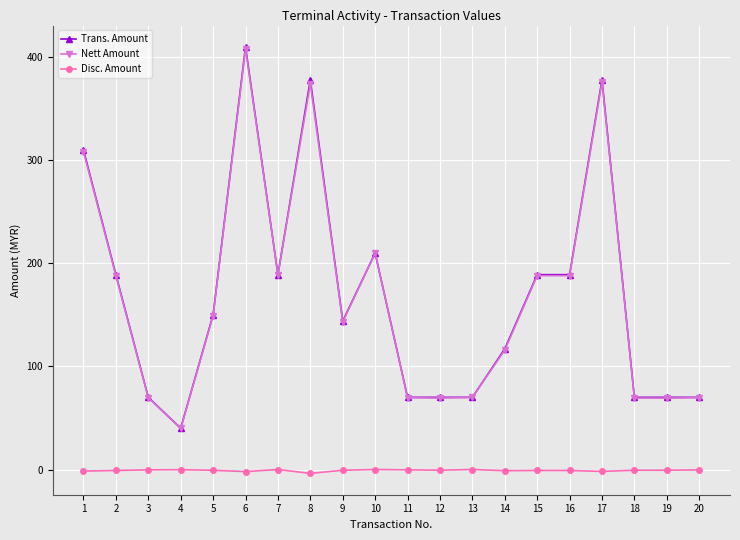

True or false: Disc. Amount has more than 0 interior local peaks.

True